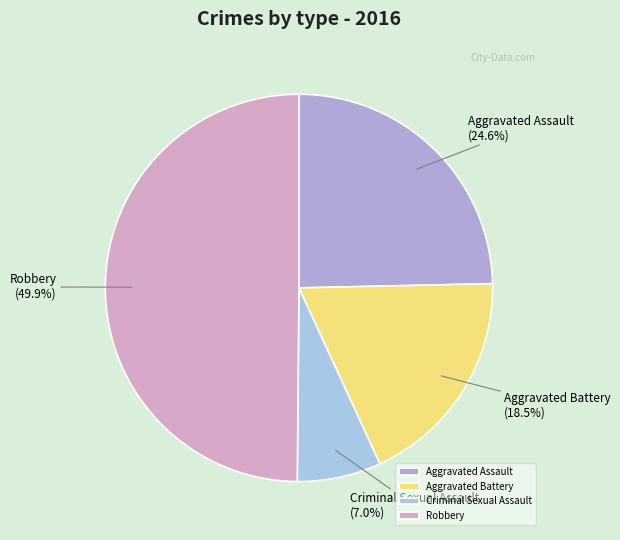

To the nearest percent, what is the difference between the largest and smallest slice percentages?

43%